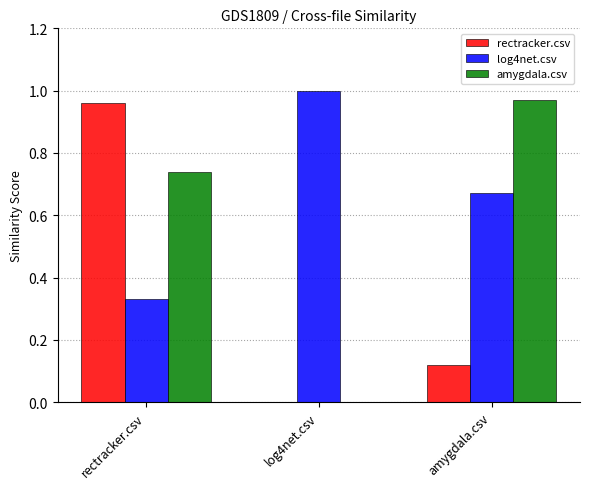

What is the sum of the log4net.csv values at rectracker.csv and log4net.csv?

1.3